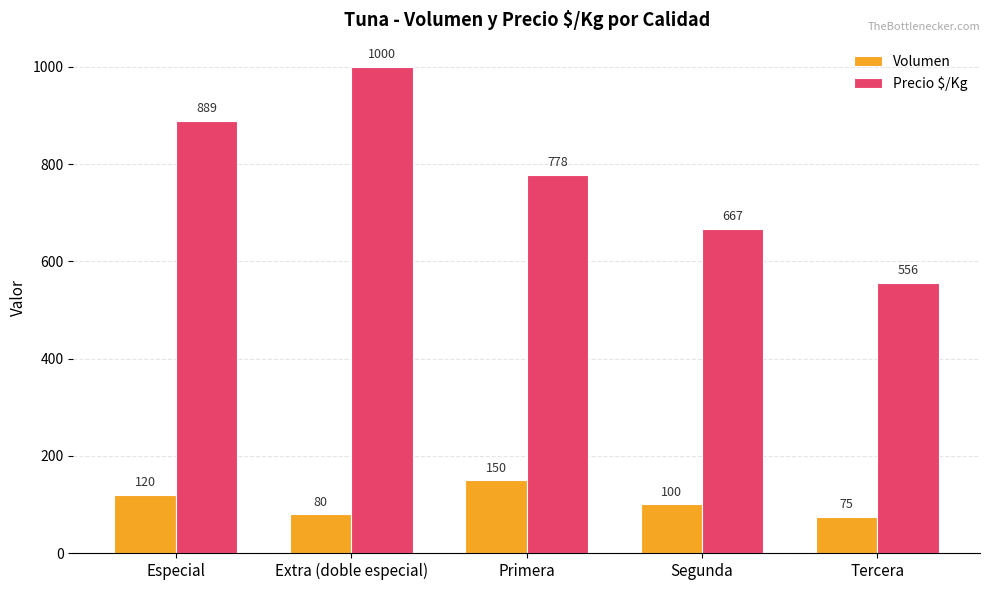

At Extra (doble especial), list the series in order from smallest to largest.

Volumen, Precio $/Kg